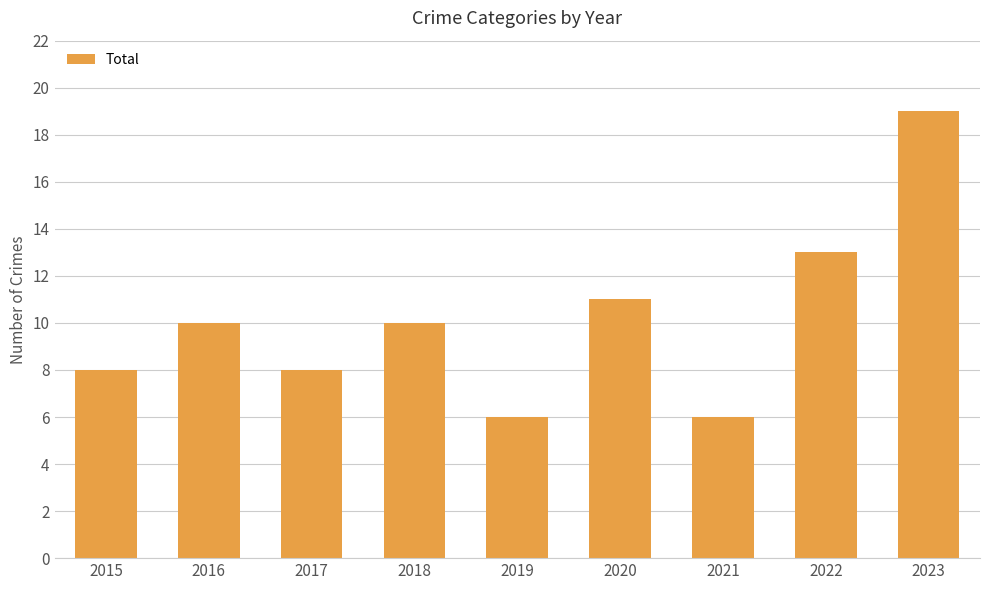

Reading left to right, list all the values displayed in this chart.

8	10	8	10	6	11	6	13	19